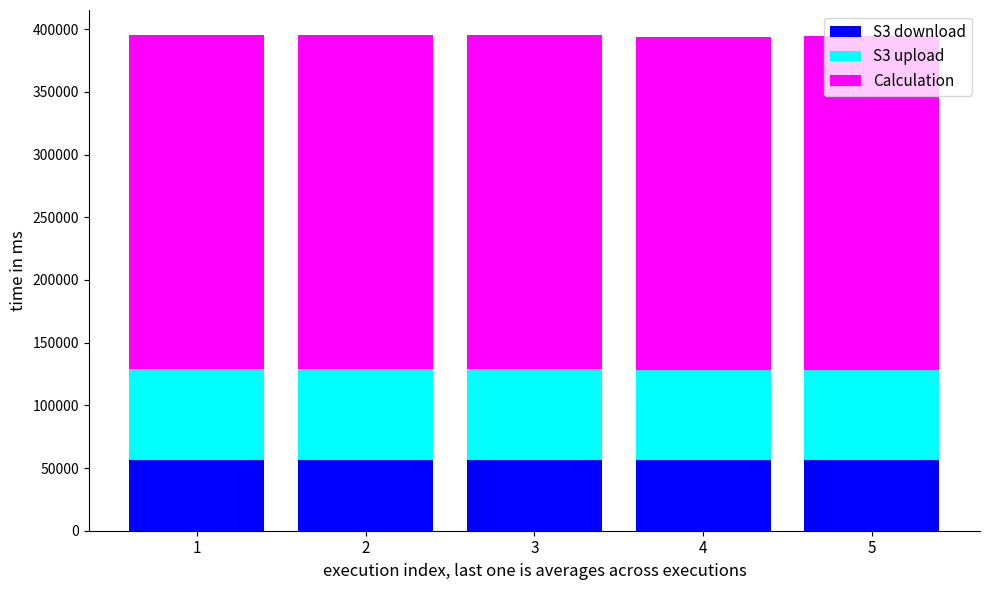

What is the total value across all series at 5?

394696